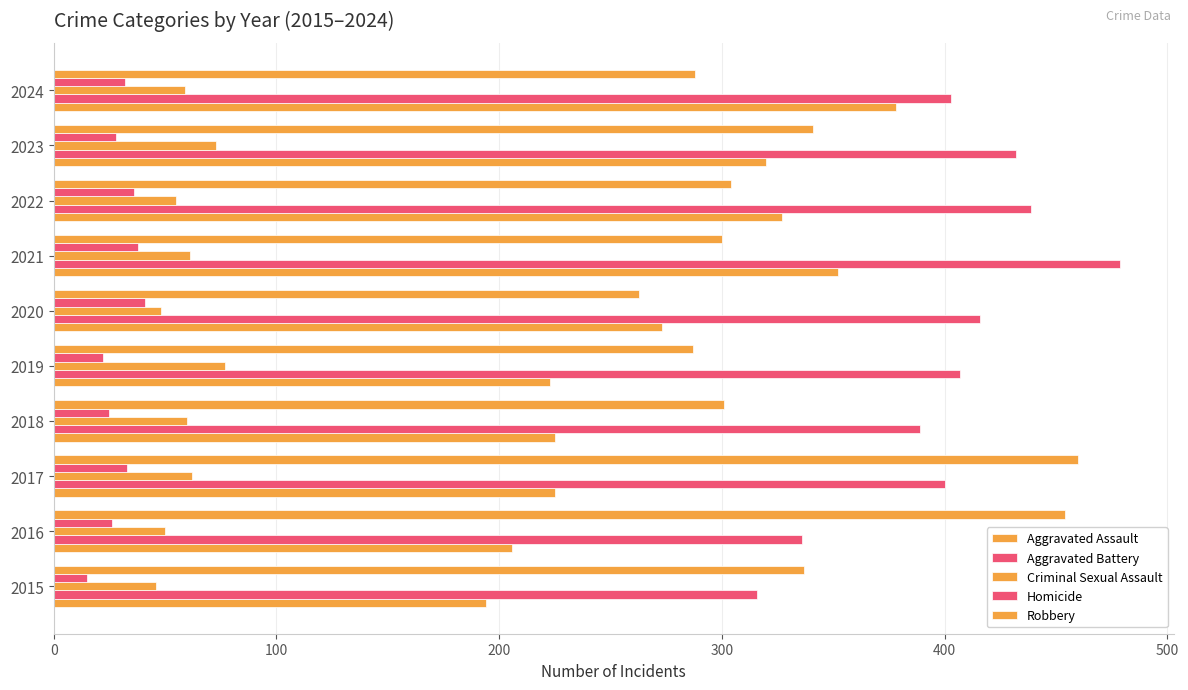

Count the number of categories in the chart.

10